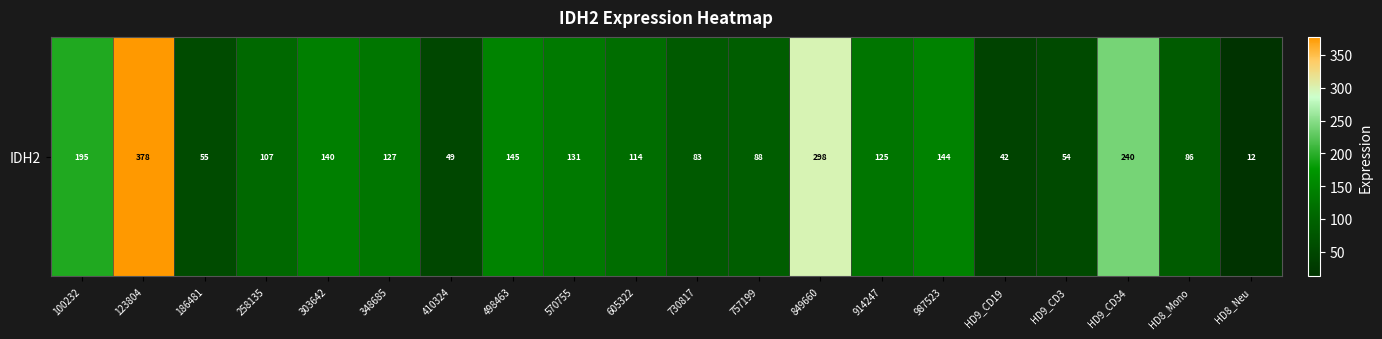

Where does the data first go above 125?

100232